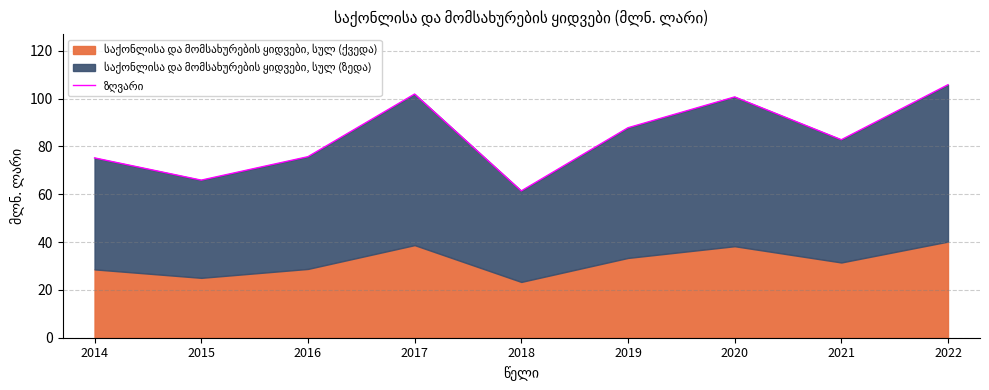

What value does the data have at 2019?

87.8